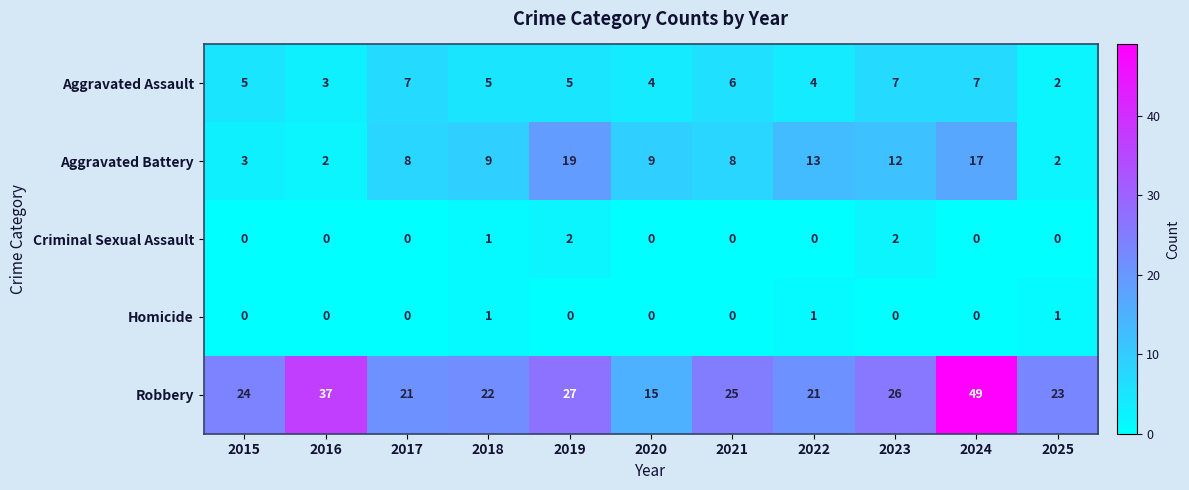

Which series has the largest range (max minus min)?

Robbery